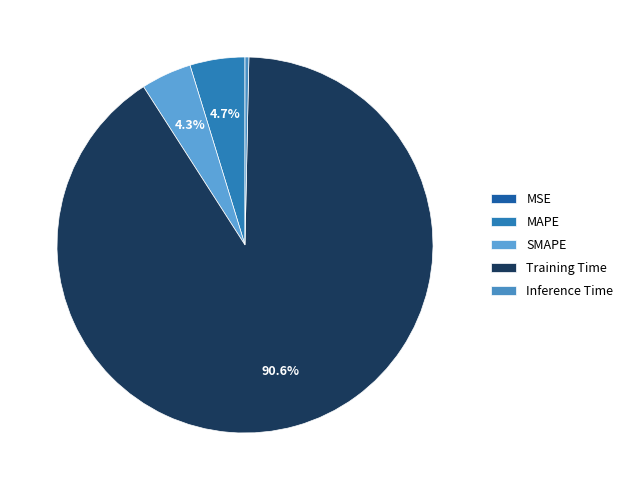

To the nearest percent, what is the difference between the Training Time and MSE slice percentages?

91%